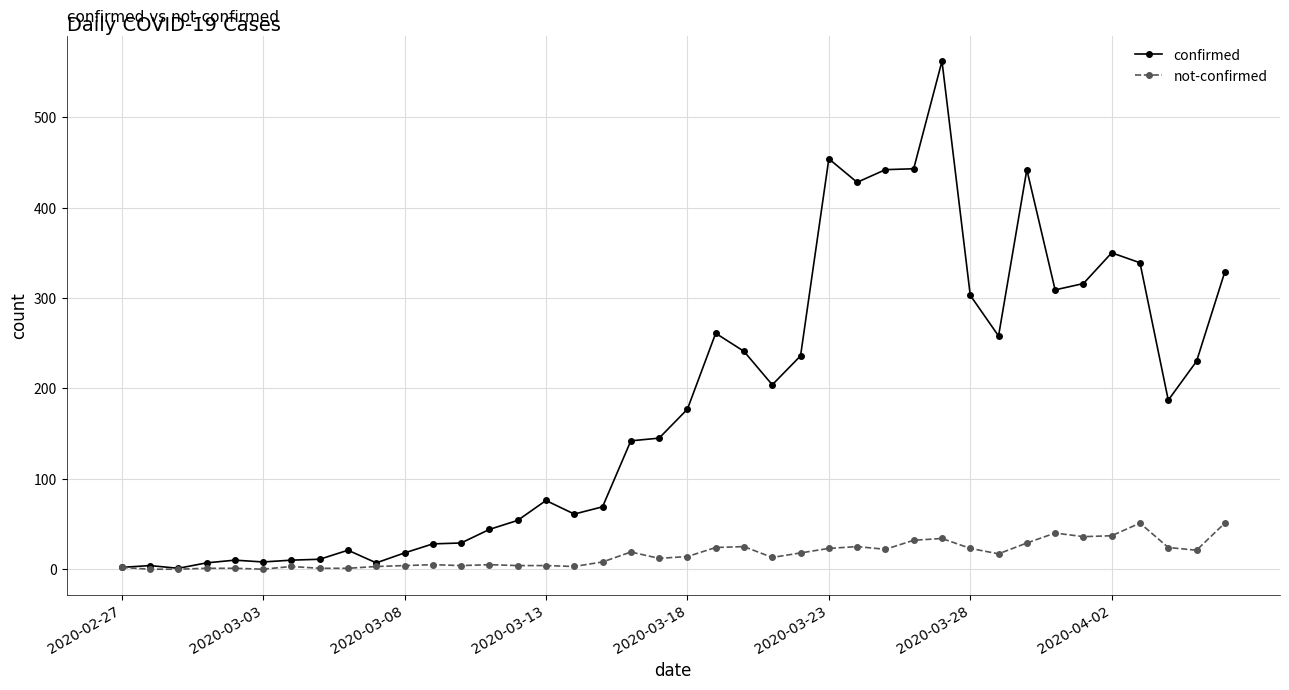

List the series in order of their overall mean, lowest first.

not-confirmed, confirmed